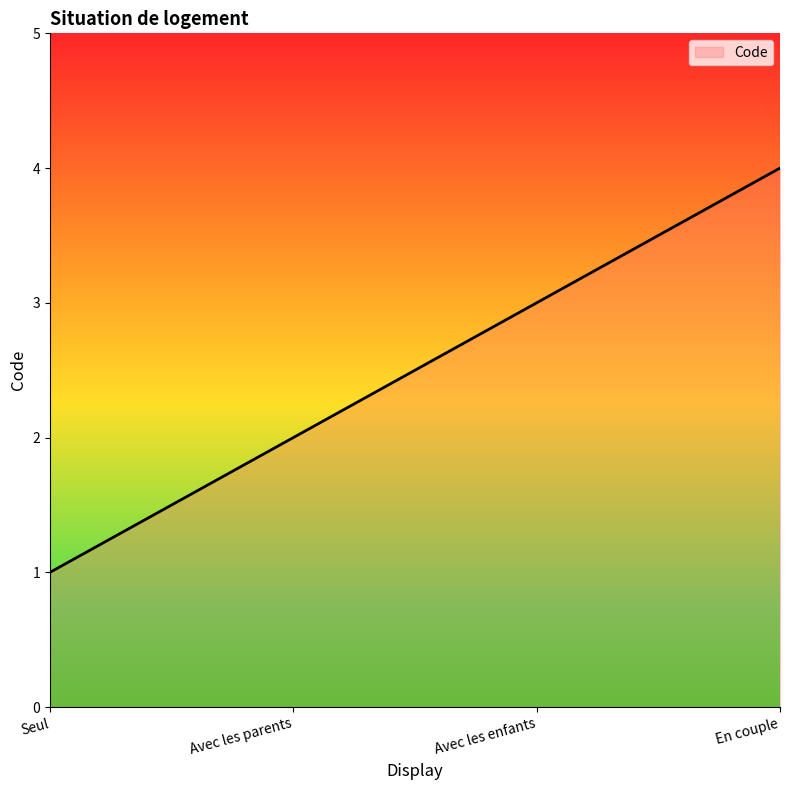

What is the smallest value displayed?

1.0